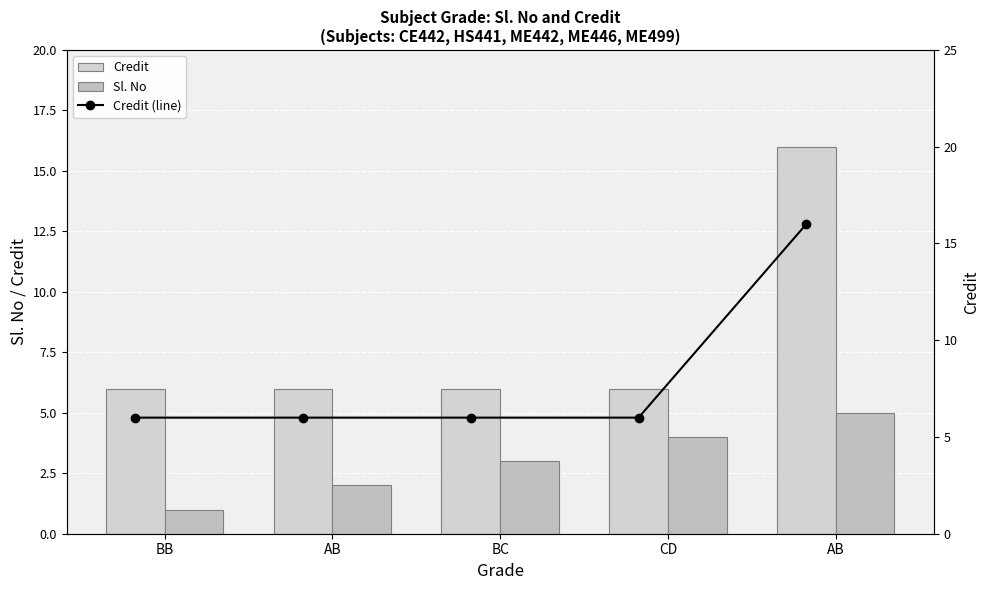

What are all the series names shown in the legend?

Credit, Sl. No, Credit (line)